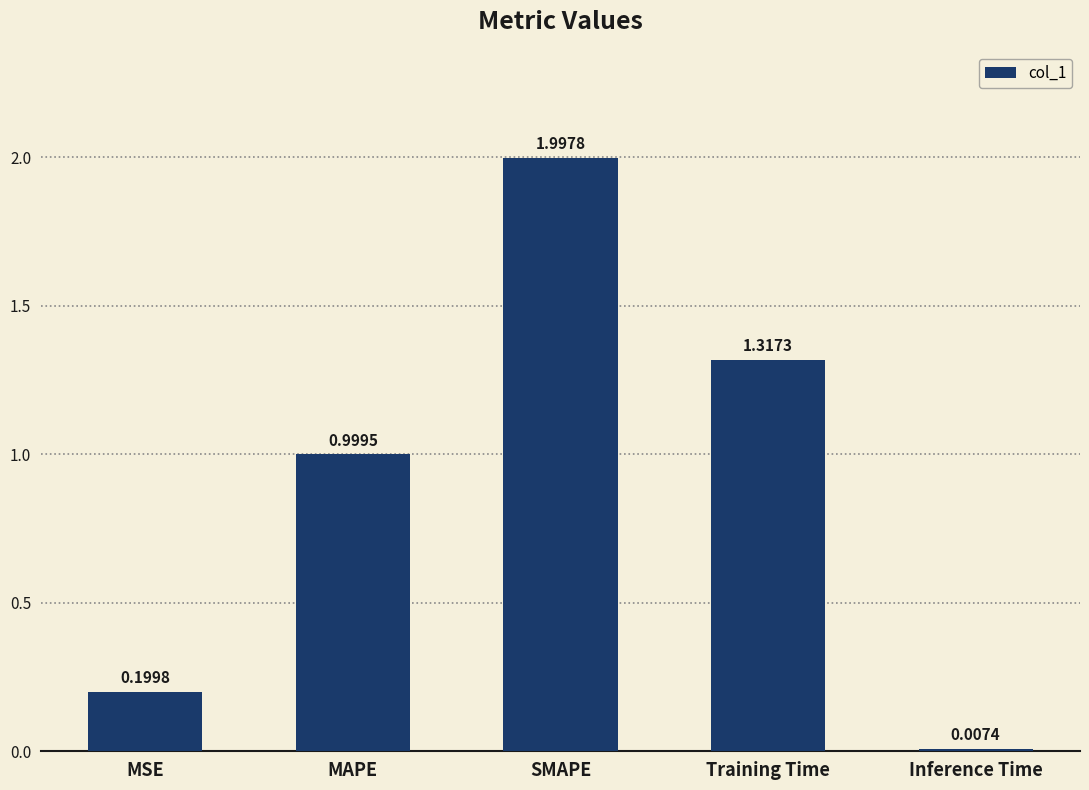

At which label is the value closest to 1?

MAPE